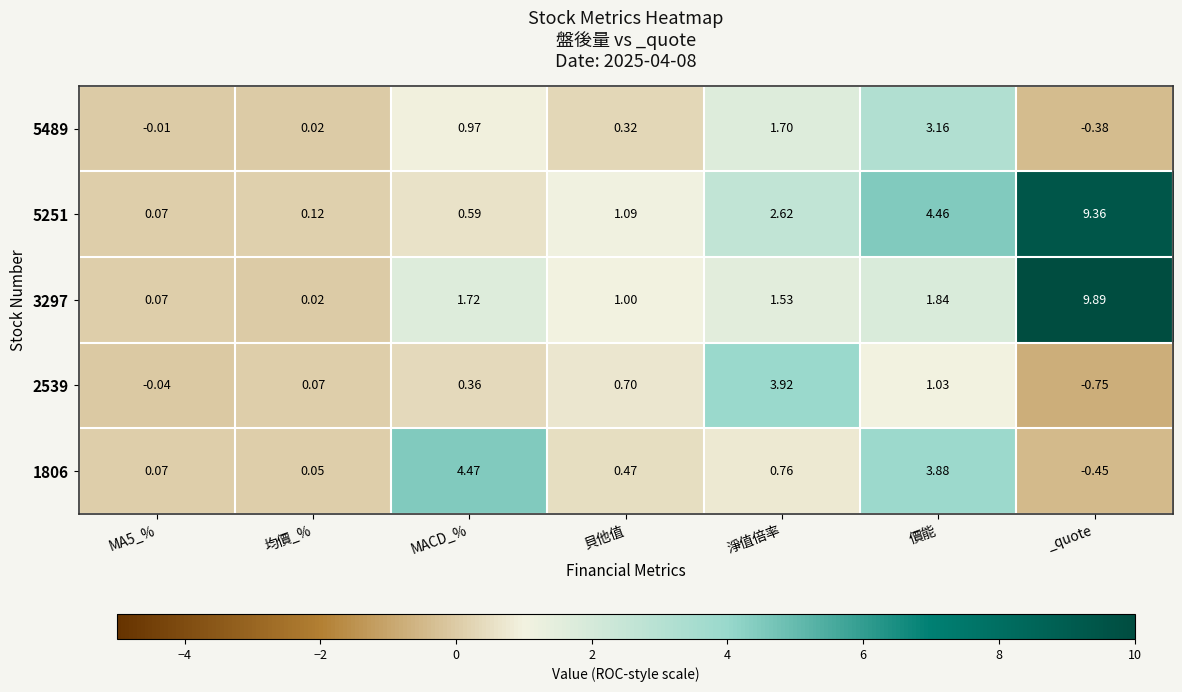

Is the value of 1806 at 貝他值 greater than the value of 2539 at _quote?

Yes